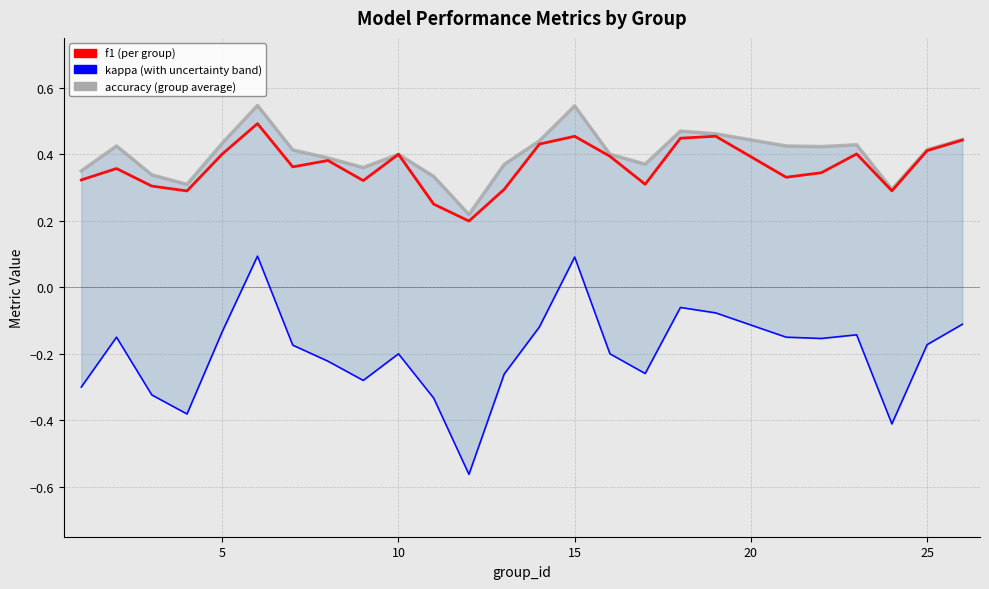

True or false: f1 has a value of 0.5 at 30.

False